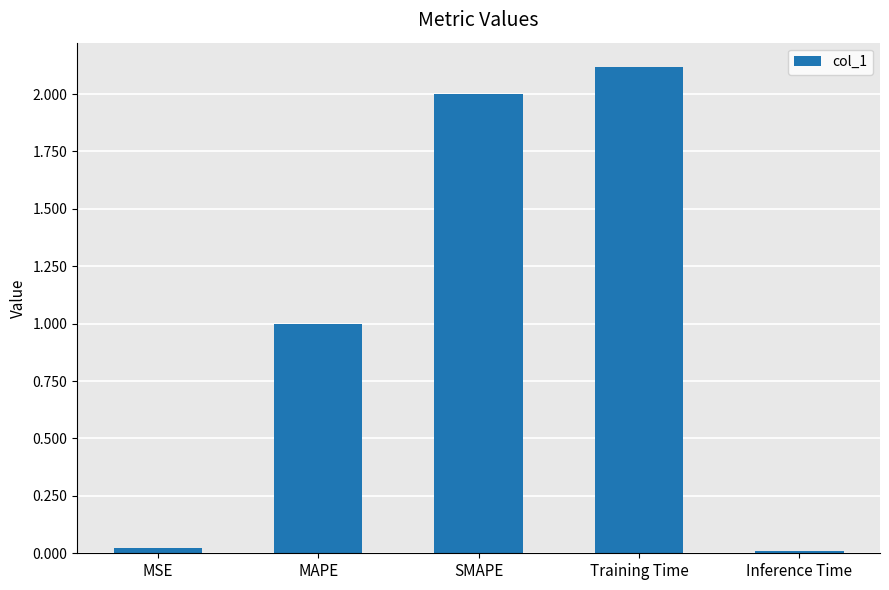

Which category has the highest value across all series?

Training Time